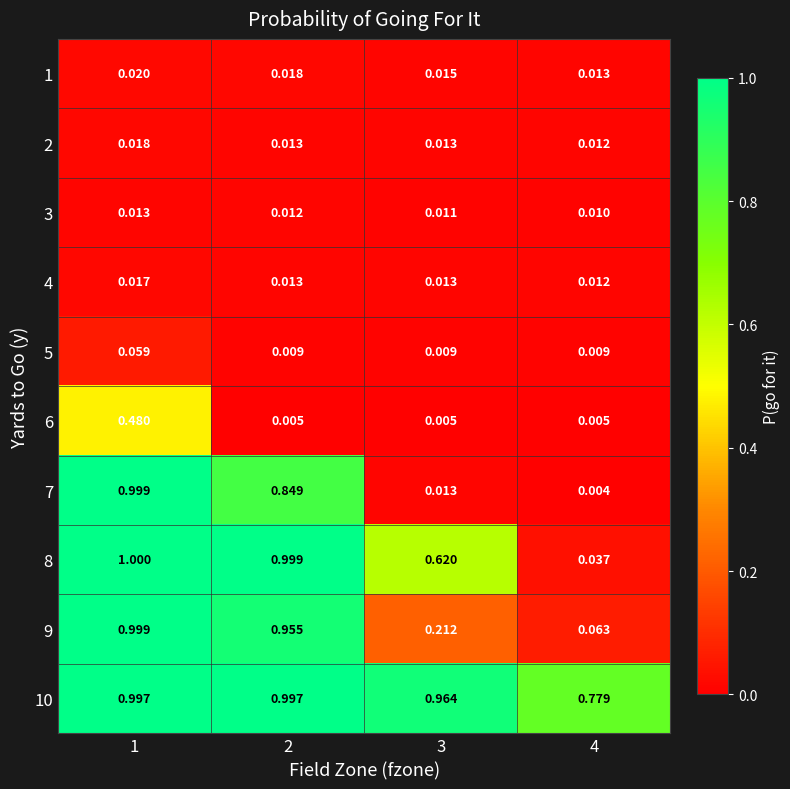

Which series has the widest spread of values?

7